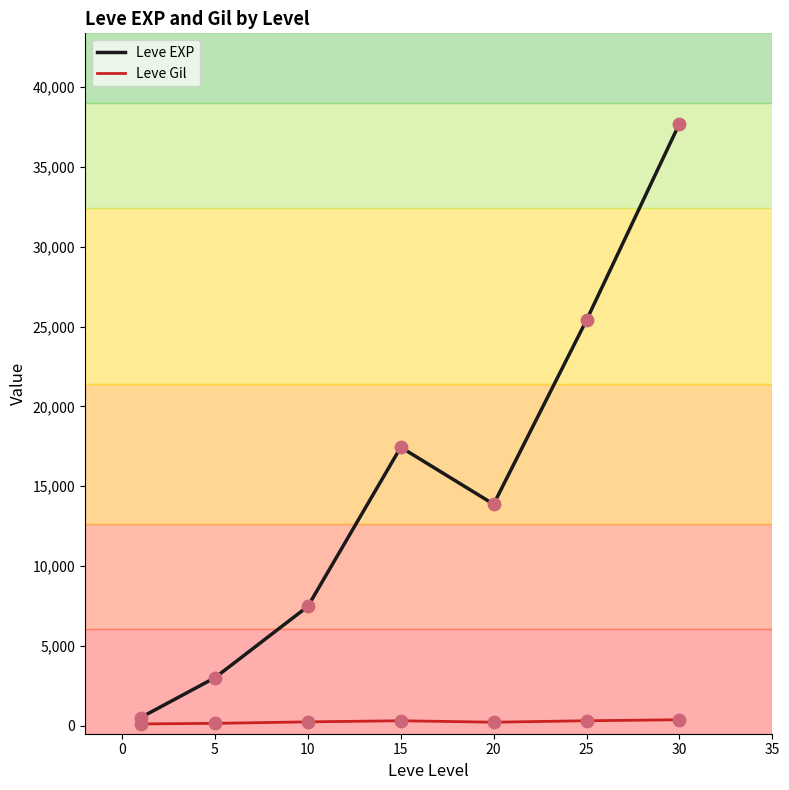

Which series has the largest range (max minus min)?

Leve EXP